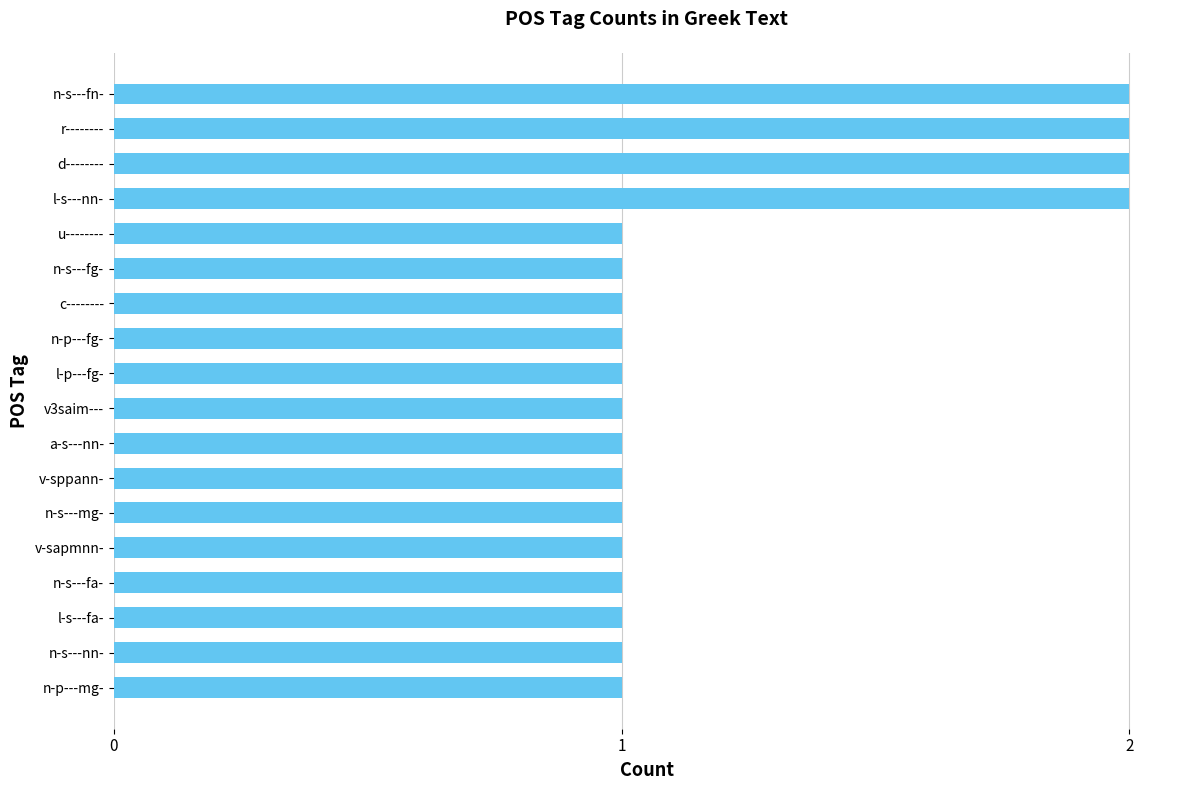

What is the sum of the values at l-s---nn- and n-p---fg-?

3